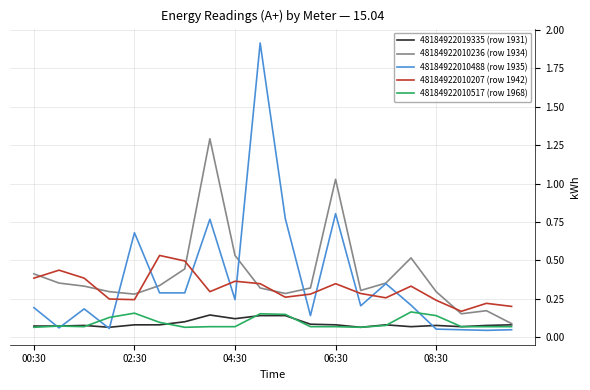

True or false: 48184922010517 (row 1968) and 48184922010207 (row 1942) cross at least once.

False